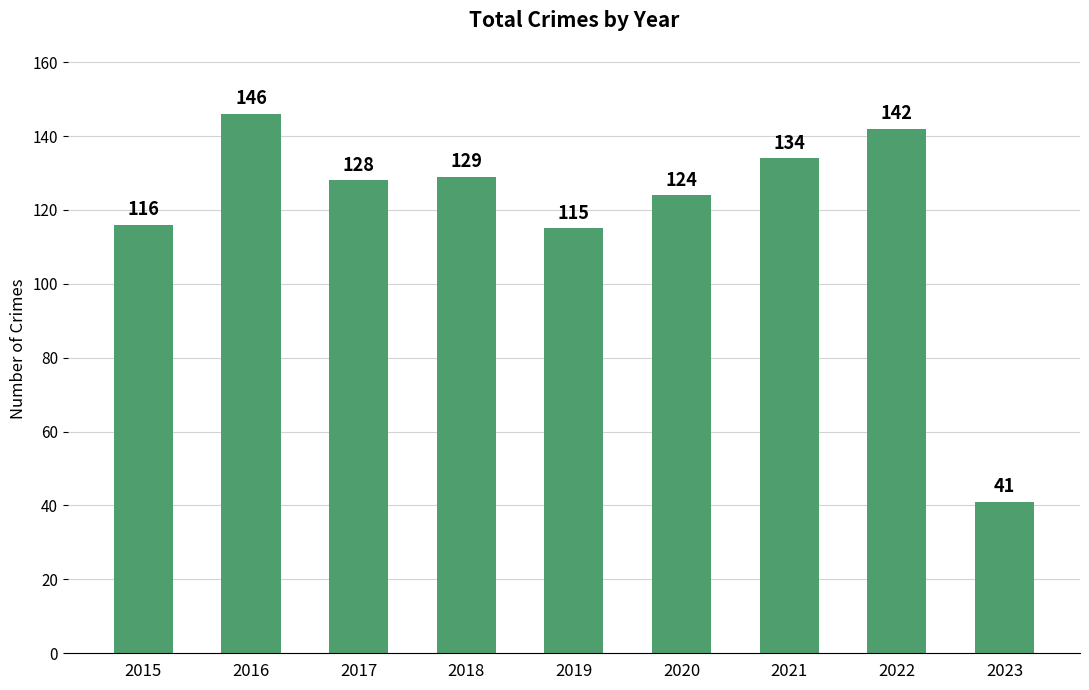

Rank the categories by value from lowest to highest.

2023, 2019, 2015, 2020, 2017, 2018, 2021, 2022, 2016